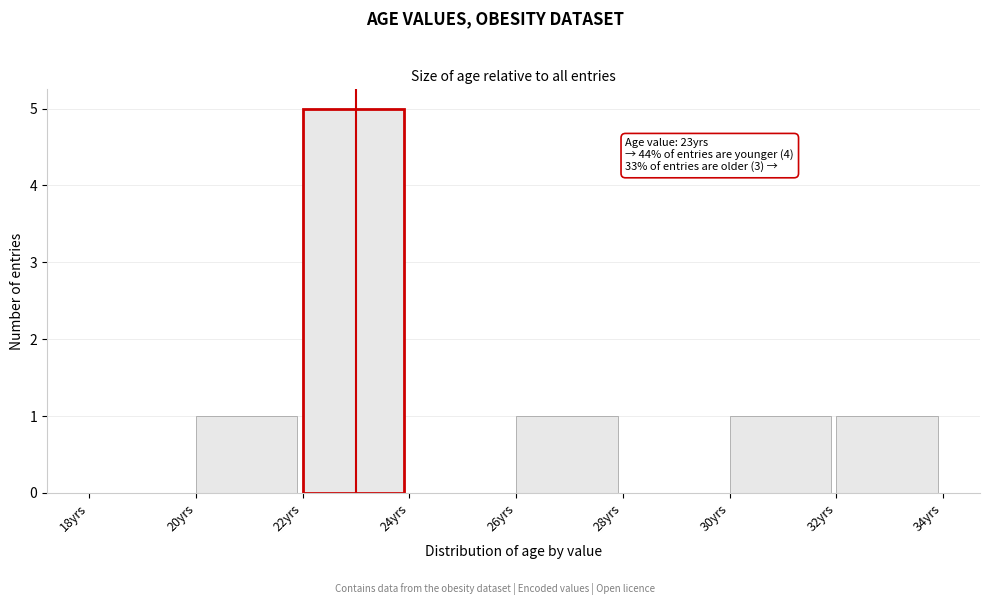

Over which range of the x-axis is the bar tallest?

22 to 24